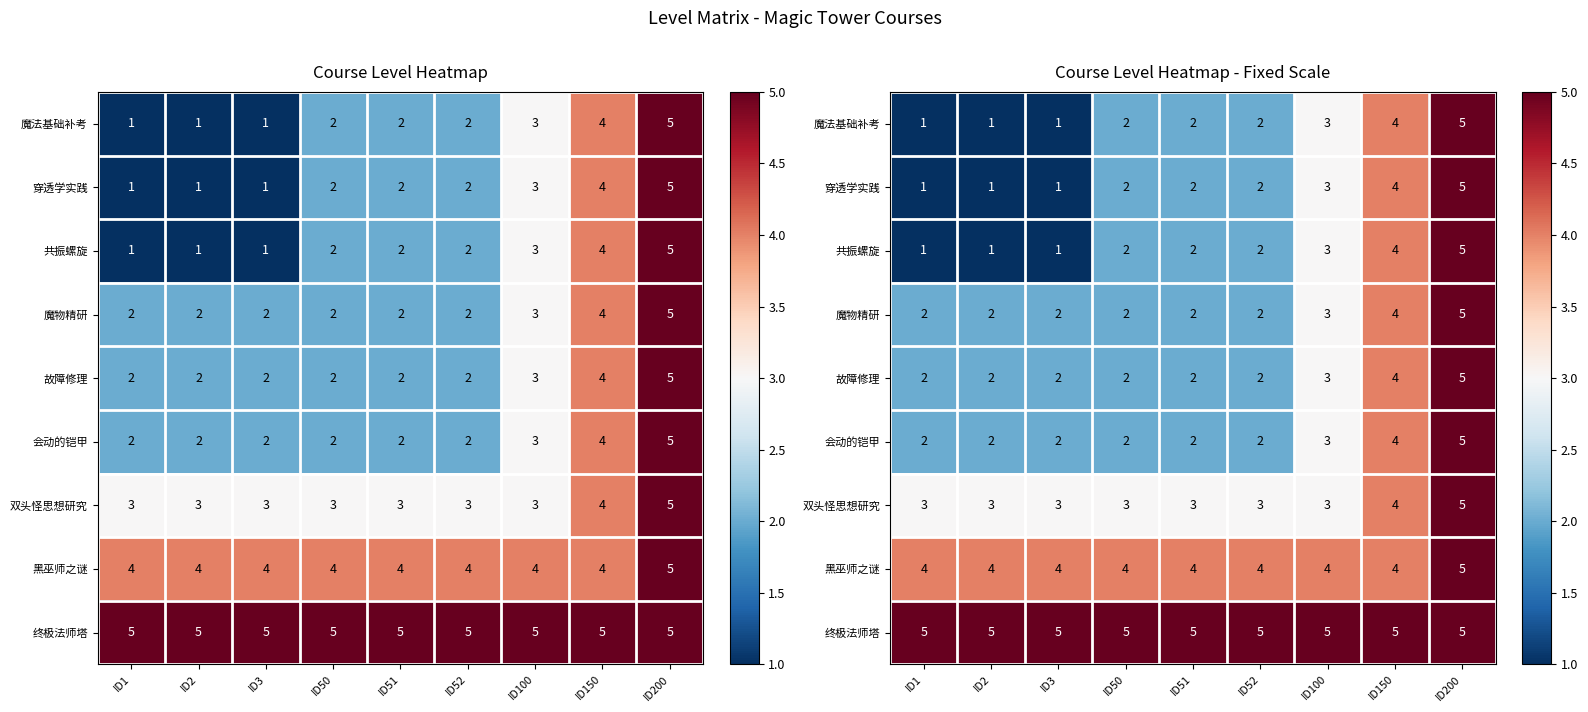

At which label is 黑巫师之谜 closest to 4?

ID1